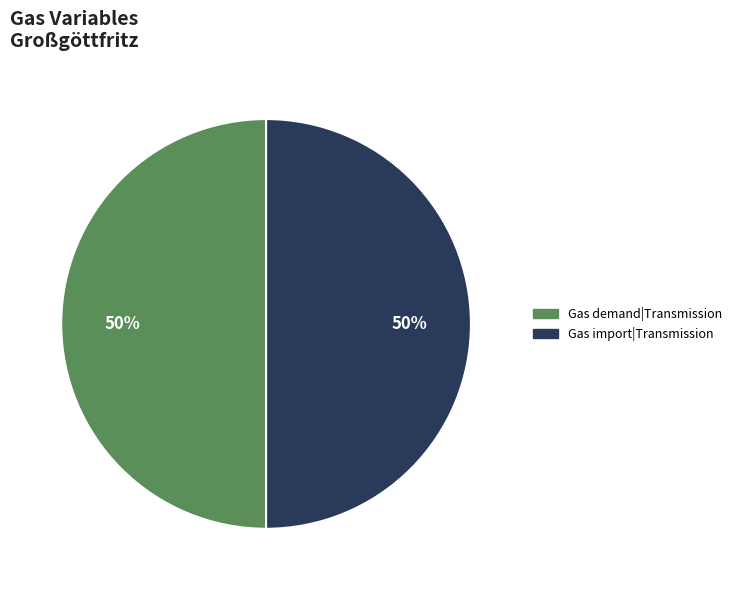

Do Gas import|Transmission and Gas demand|Transmission together represent more than half of the pie?

Yes